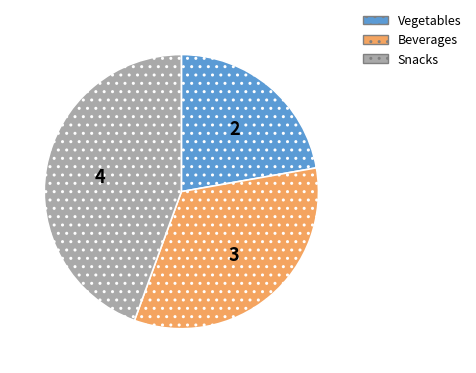

Which category has the smallest portion of the pie?

Vegetables